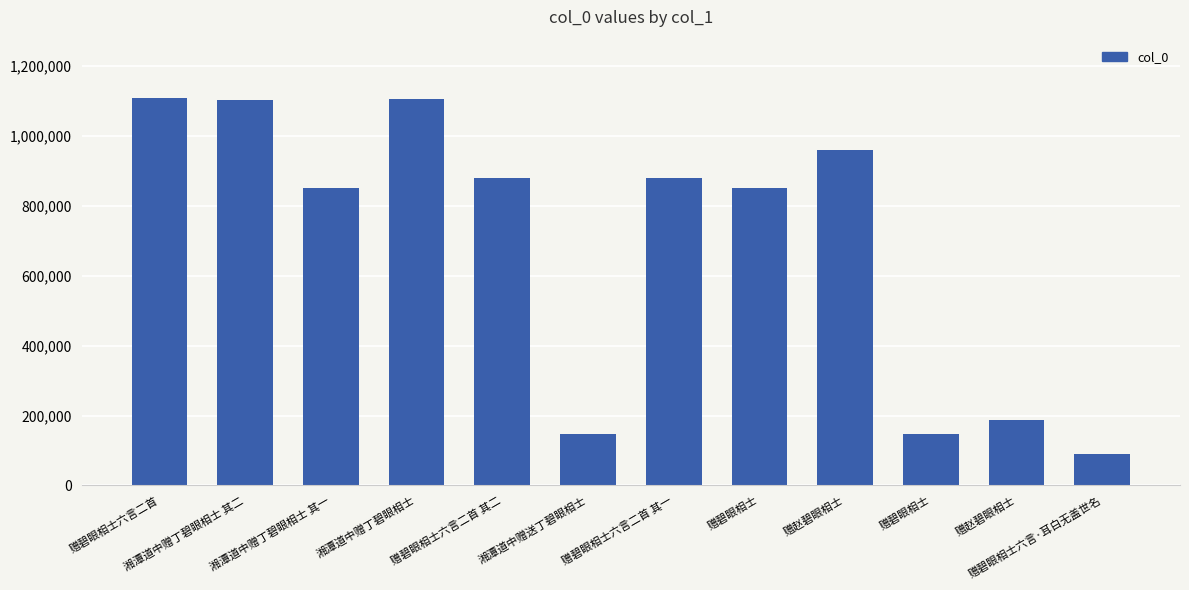

What is the ratio of the value at 赠碧眼相士六言二首 其一 to the value at 湘潭道中赠丁碧眼相士 其一?

1.0